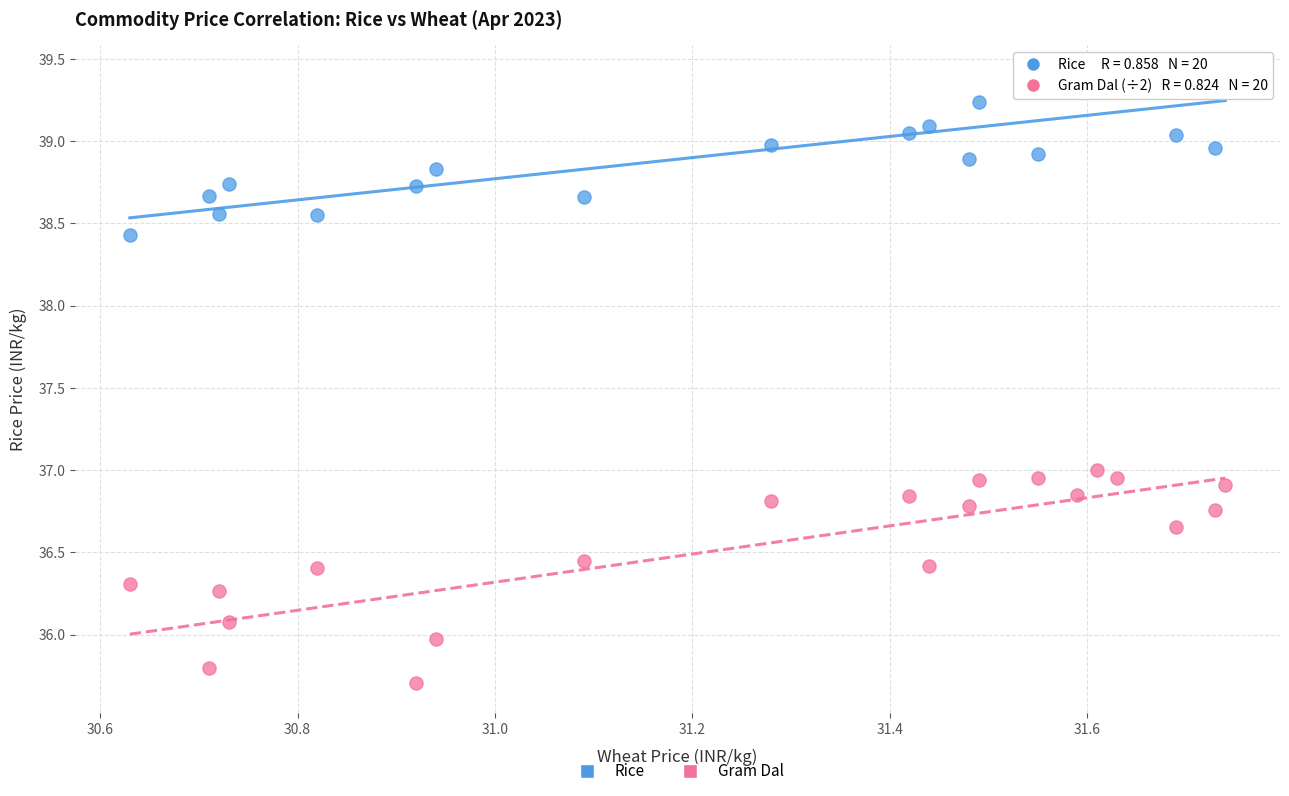

Across all data points, what is the range of X values (max minus min)?

1.1